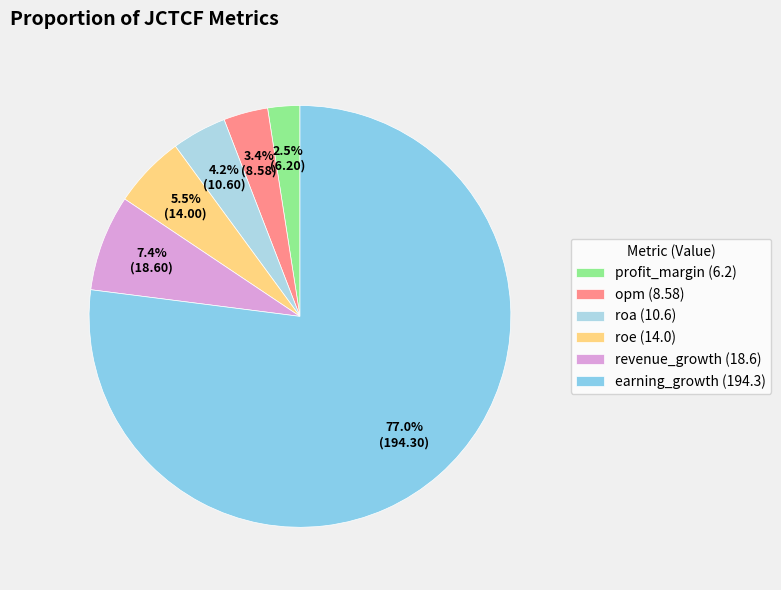

Which category has the smallest portion of the pie?

profit_margin